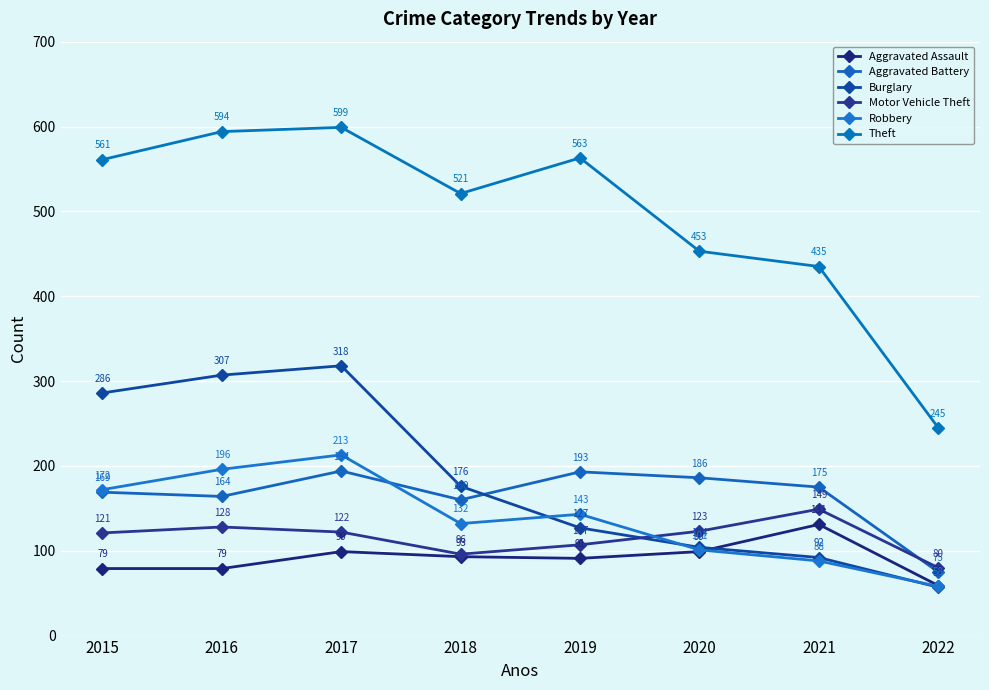

At how many categories does at least one series exceed 141?

8